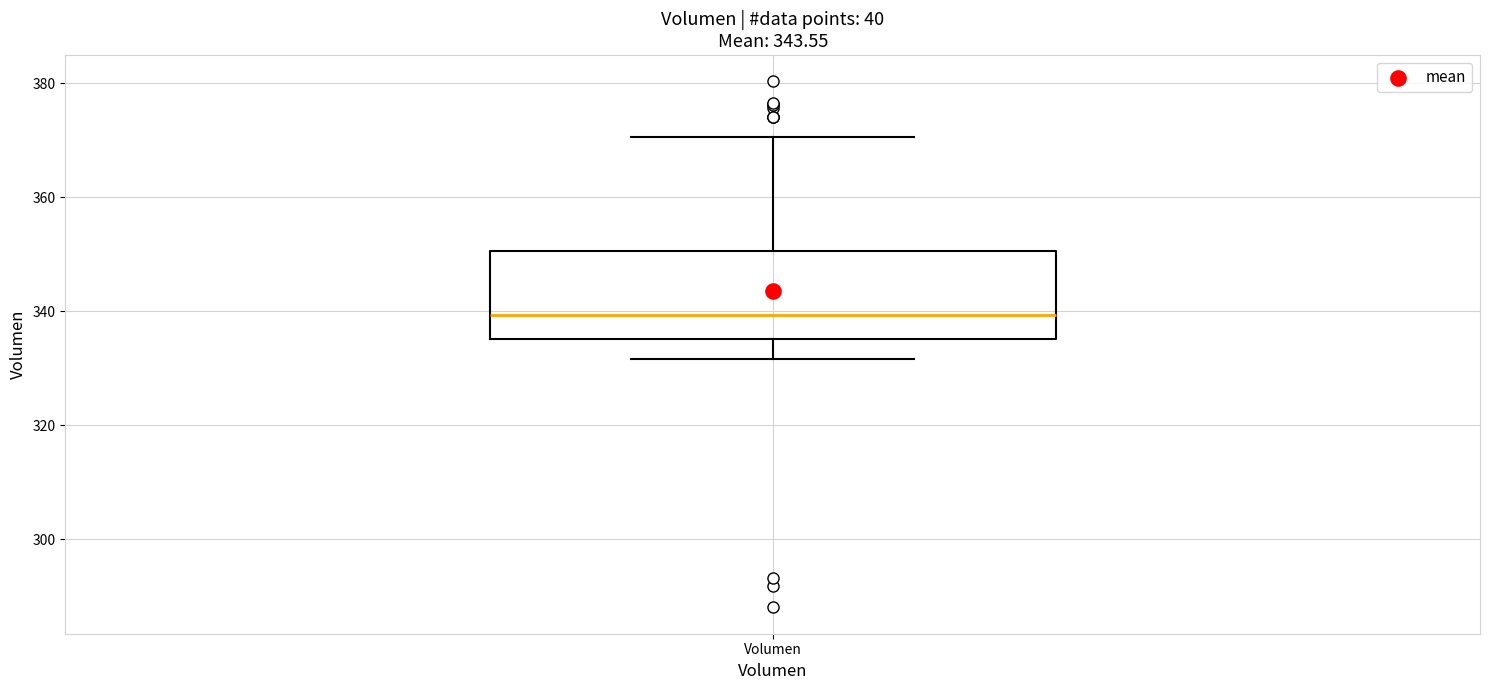

Where does the median line of the box for Volumen sit on the y-axis? The values are not printed on the chart, so give them approximately, as read against the axis.

340